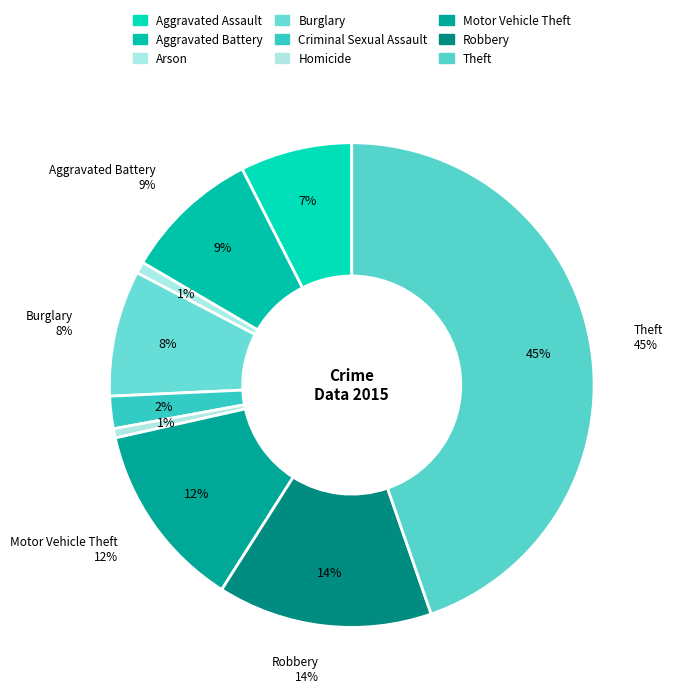

What is the smallest slice in the pie chart?

Homicide